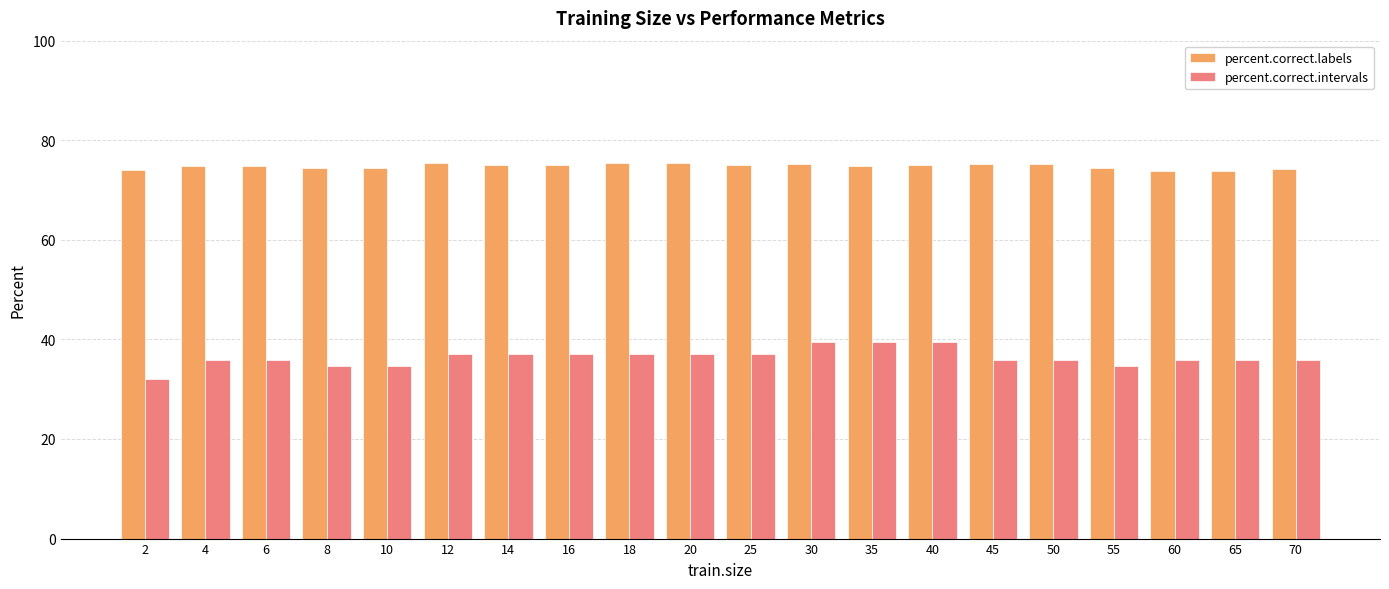

Which series changed the most between 35 and 45?

percent.correct.intervals